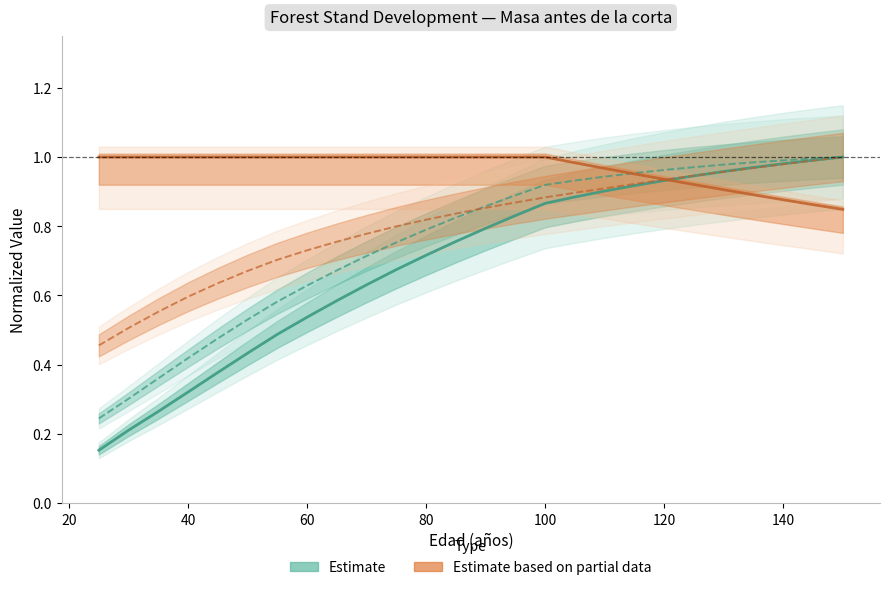

What is the smallest value displayed?

0.2